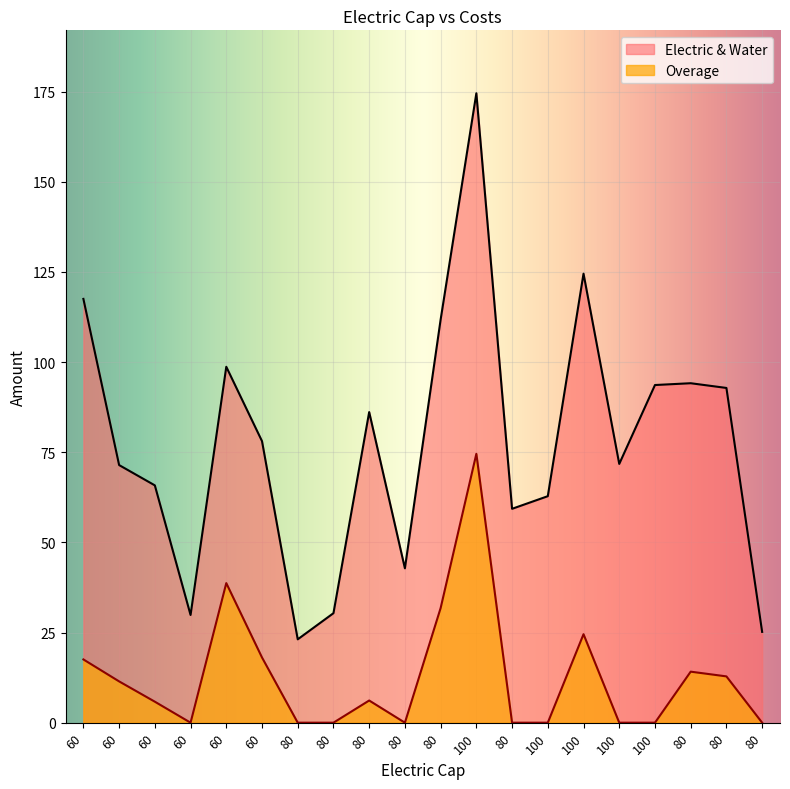

At which label does Electric & Water reach its peak?

100